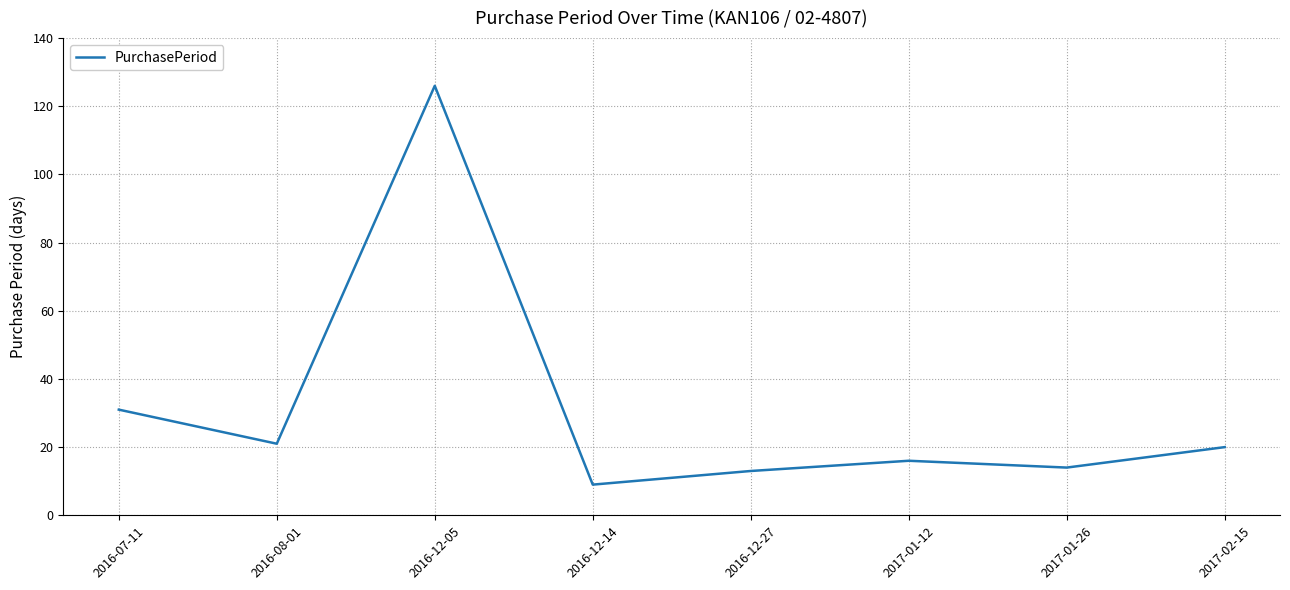

What is the greatest value displayed?

126